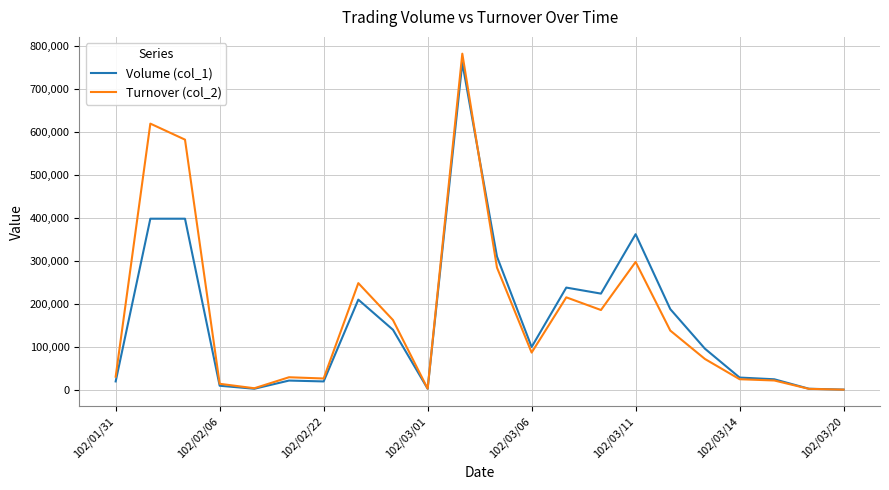

Which series has the widest spread of values?

Turnover (col_2)